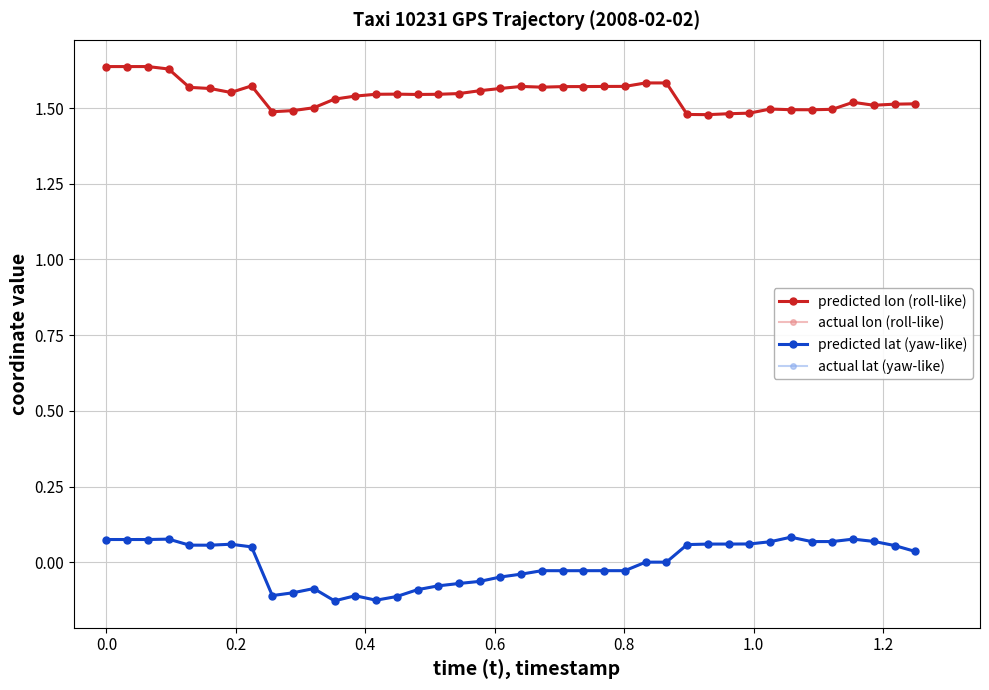

Which series has the largest total across all categories?

predicted lon (roll-like)